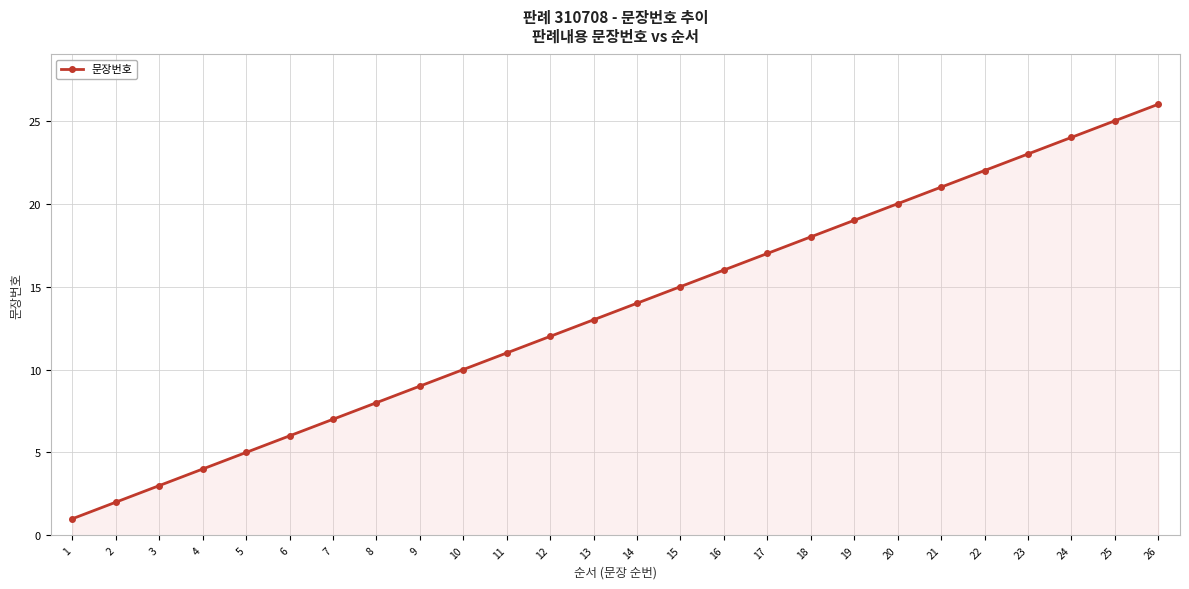

Approximately how many times larger is the value at 1 compared to 13?

0.1